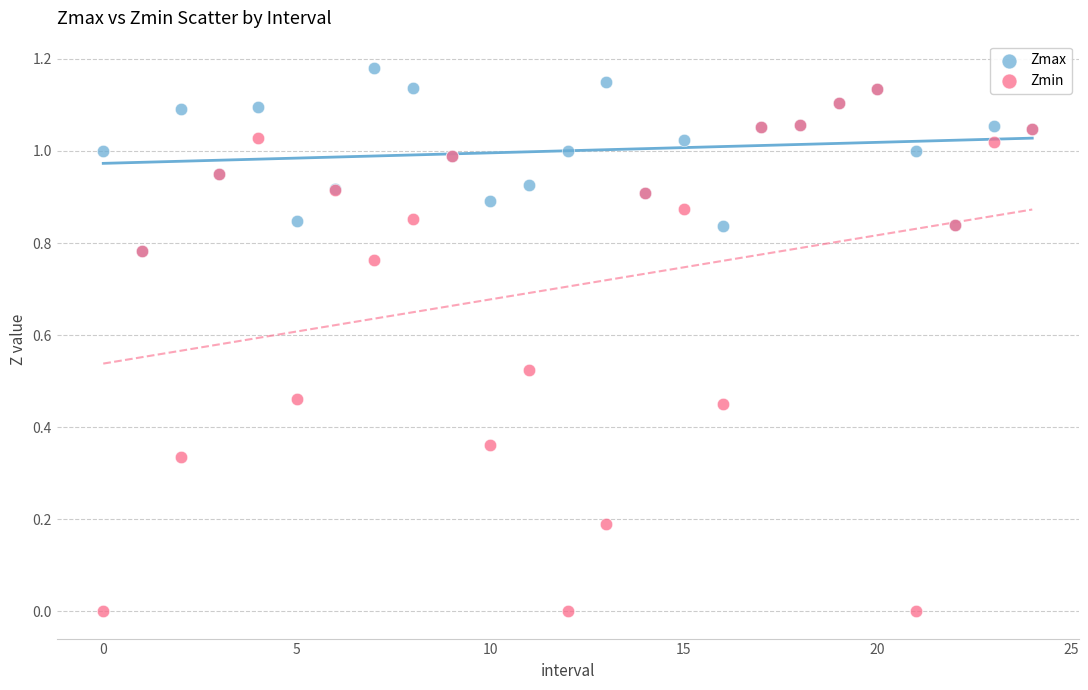

Which series has the largest Y range (max minus min)?

Zmin